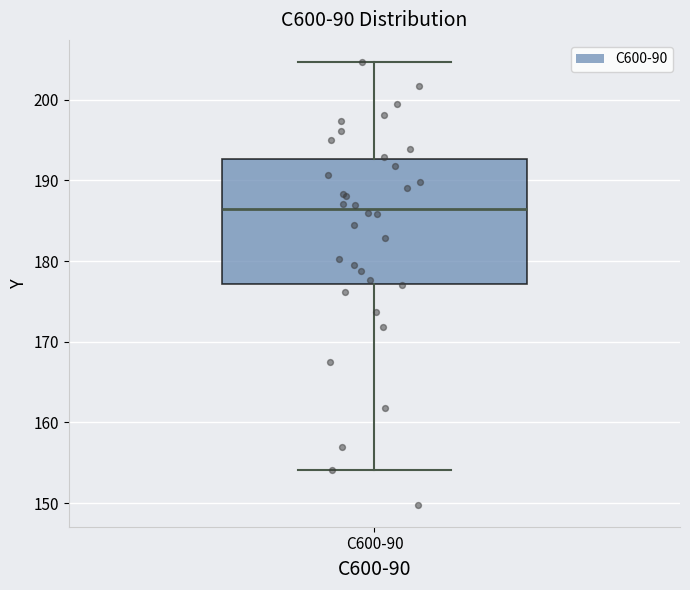

Read this box plot against the y-axis: the position of the median line, the range covered by the box, and the ends of both whiskers. The values are not printed on the chart, so give them approximately, as read against the axis.

median 186, box 177 to 193, whiskers 154 to 205